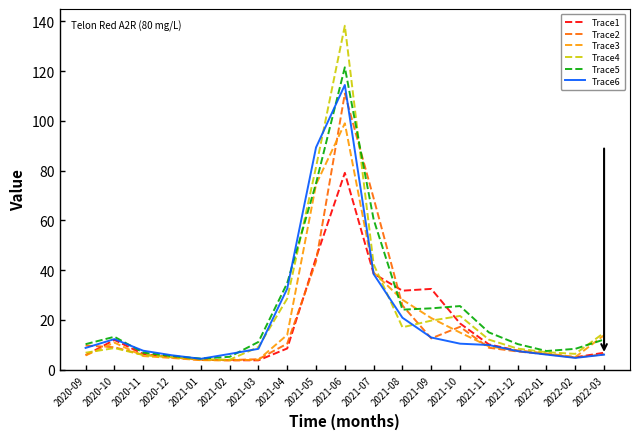

At which label does Trace5 first exceed 12?

2020-10